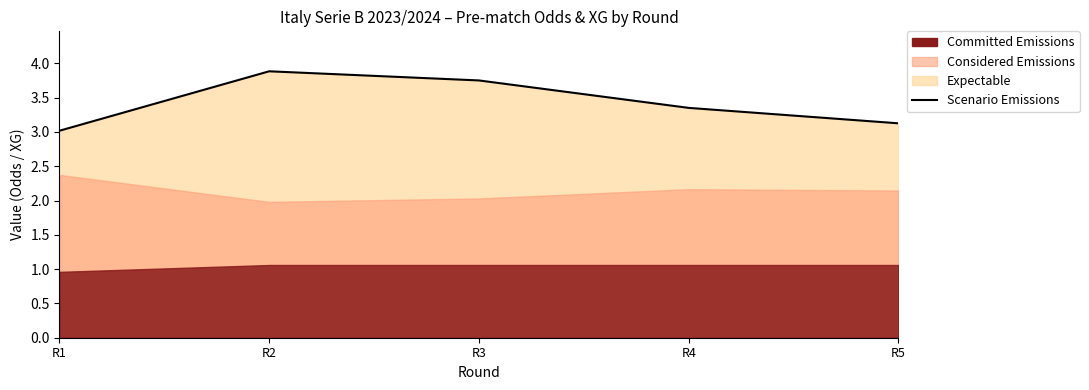

Reading left to right, transcribe all the data shown in this chart.

3.0	3.9	3.8	3.4	3.1